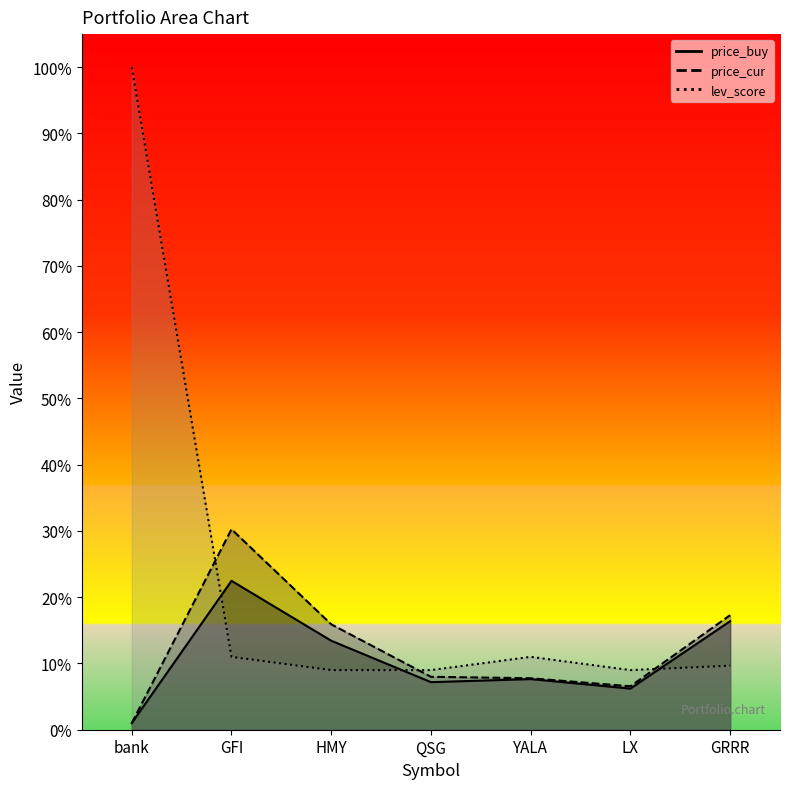

True or false: price_buy has a value of 1.8 at bank.

False